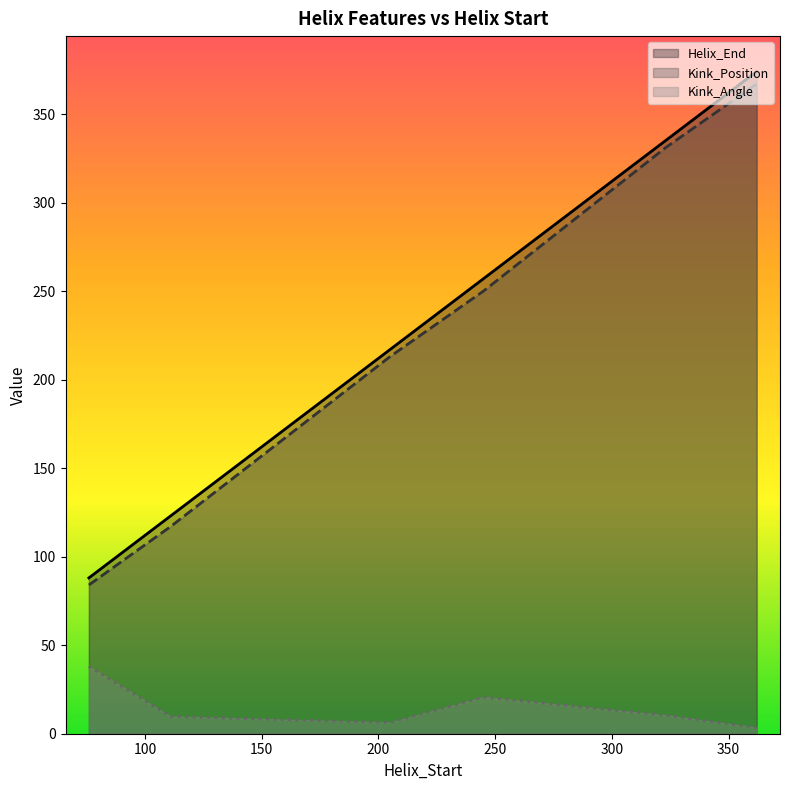

The value of Helix_End at 362 is 123.9. True or false?

False